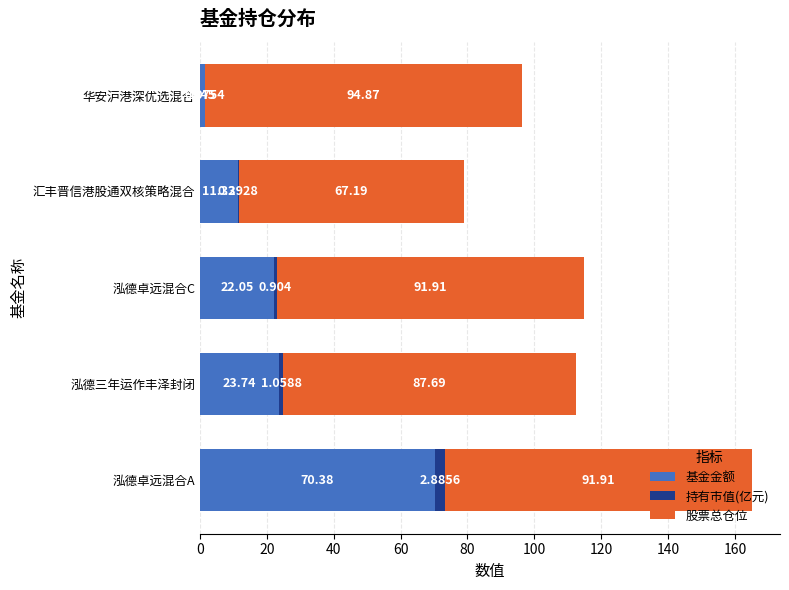

At which category is the sum across all series the highest?

泓德卓远混合A